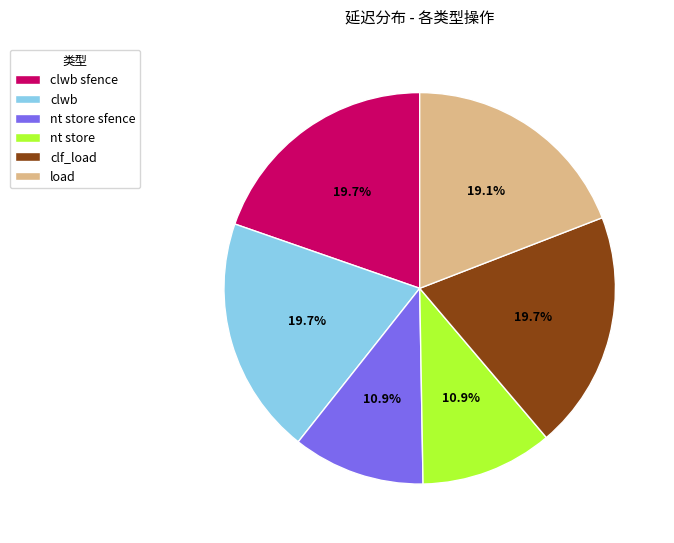

Combined, do nt store and clwb sfence account for over 50%?

No